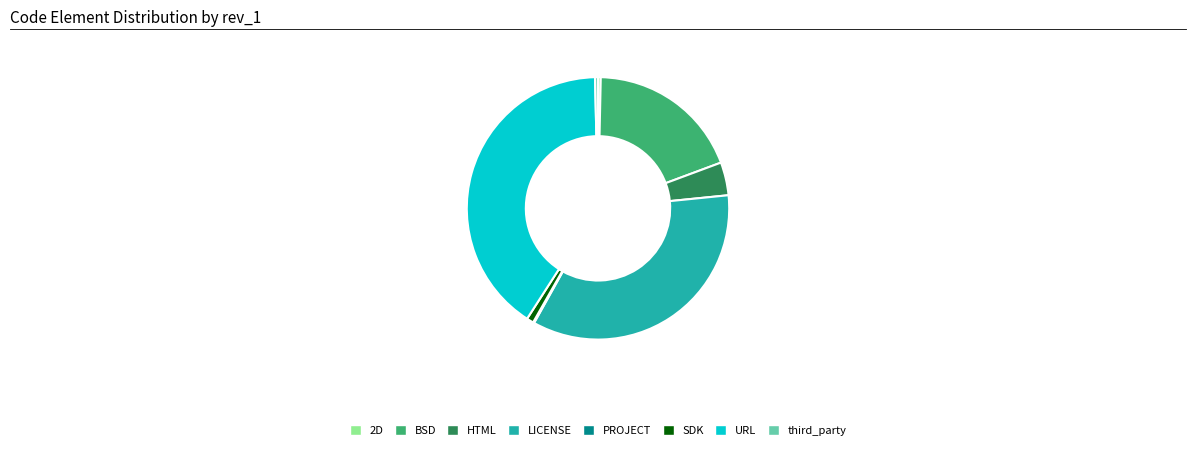

What is the largest slice in the pie chart?

URL